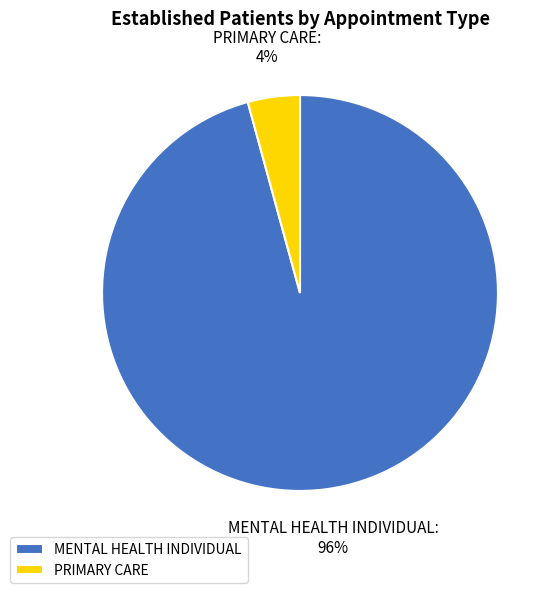

Which slice is the largest?

MENTAL HEALTH INDIVIDUAL